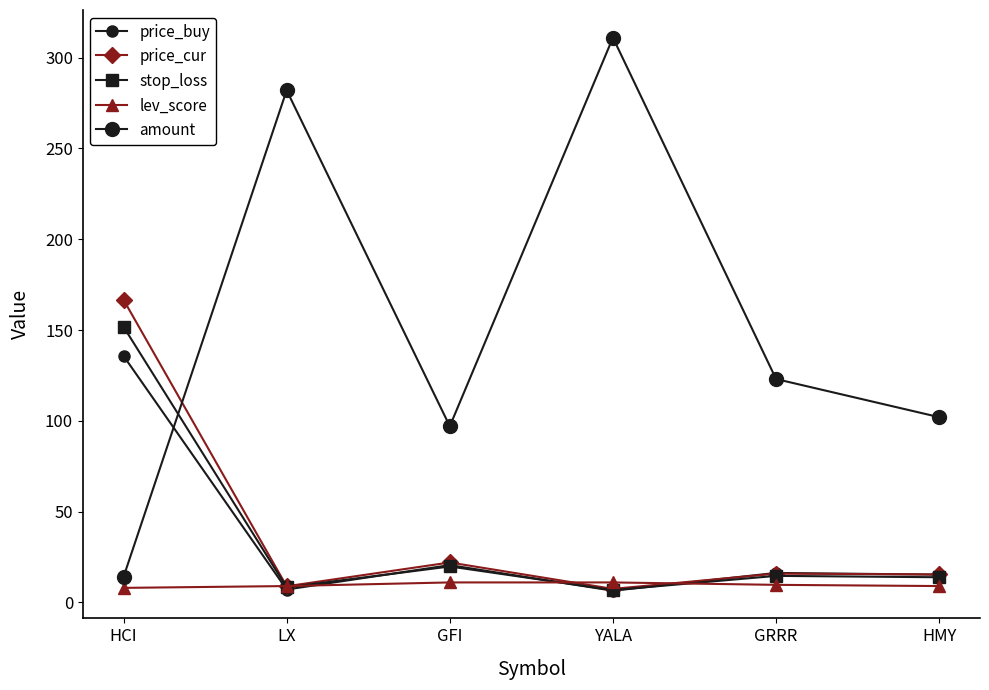

What is the total value across all series at GRRR?

179.4